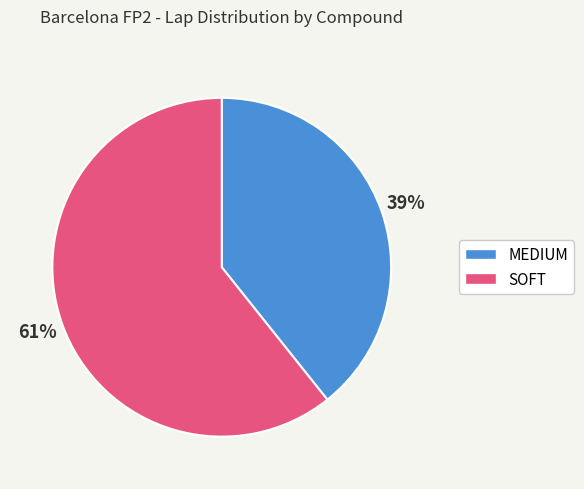

Is there any slice that represents more than half of the pie?

Yes